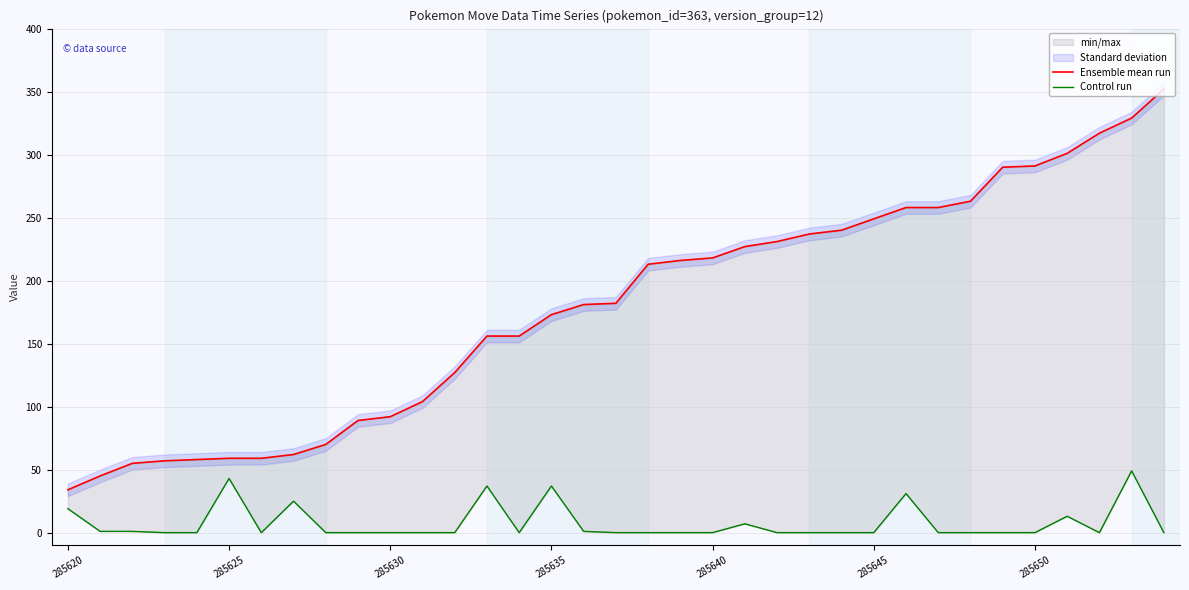

Reading left to right, transcribe all the data shown in this chart.

Ensemble mean run: 34	45	55	57	58	59	59	62	70	89	92	104	127	156	156	173	181	182	213	216	218	227	231	237	240	249	258	258	263	290	291	301	317	329	352
Control run: 19	1	1	0	0	43	0	25	0	0	0	0	0	37	0	37	1	0	0	0	0	7	0	0	0	0	31	0	0	0	0	13	0	49	0